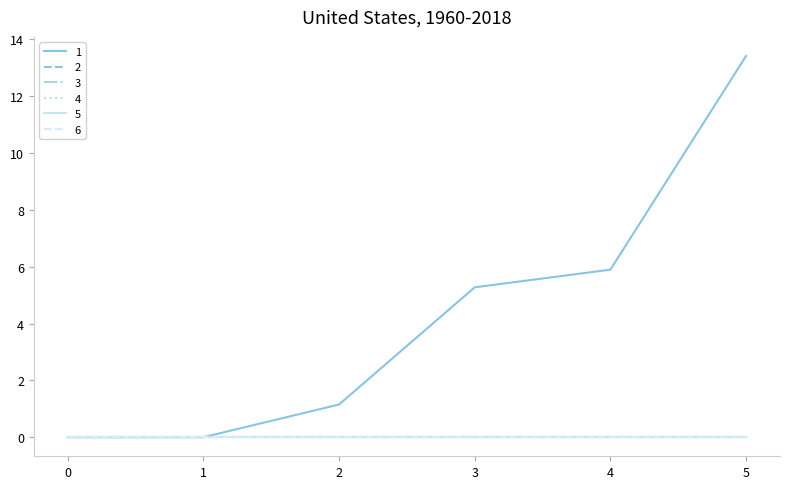

Does the chart display data point markers on the line(s)?

No